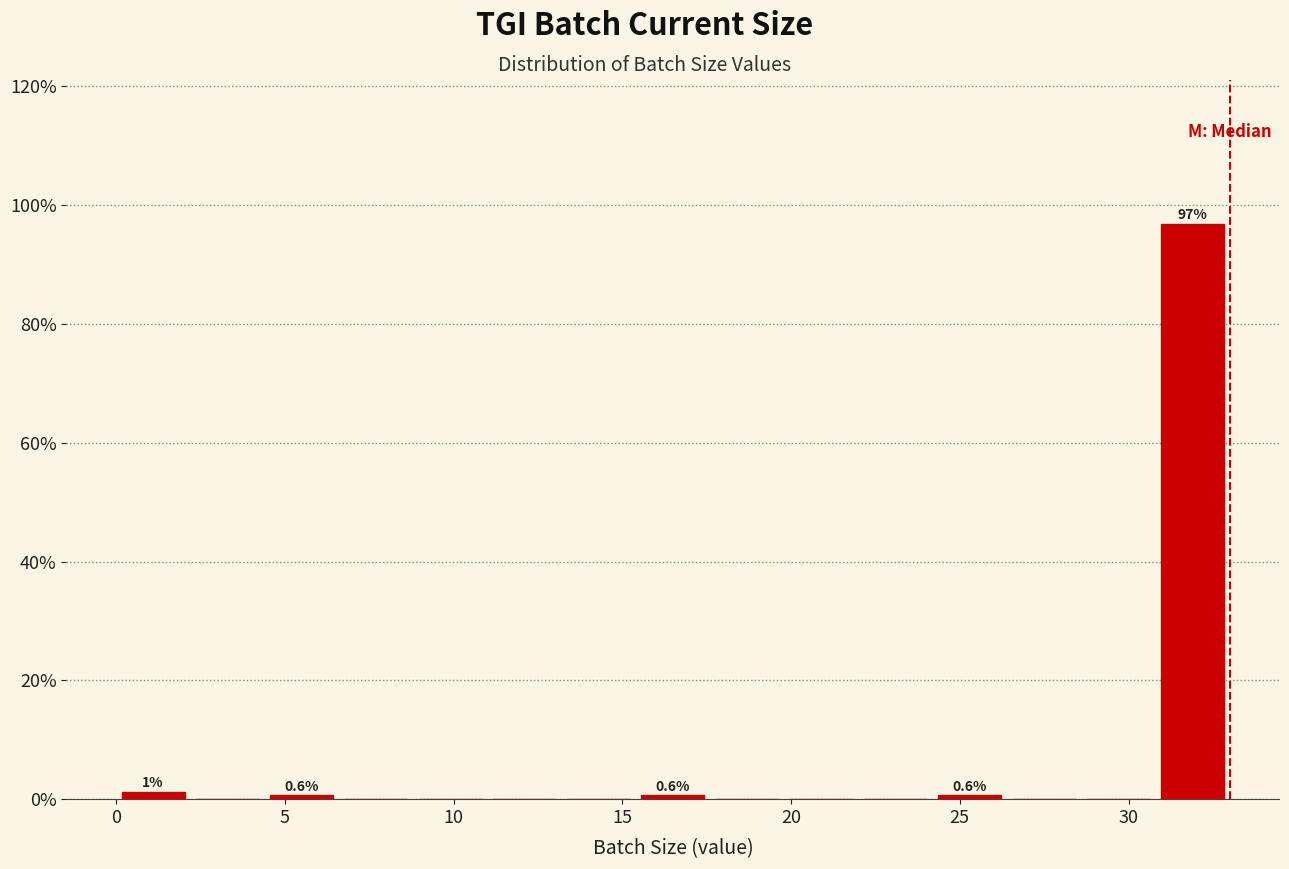

Which range on the x-axis has the tallest bar?

30.8 to 33.0